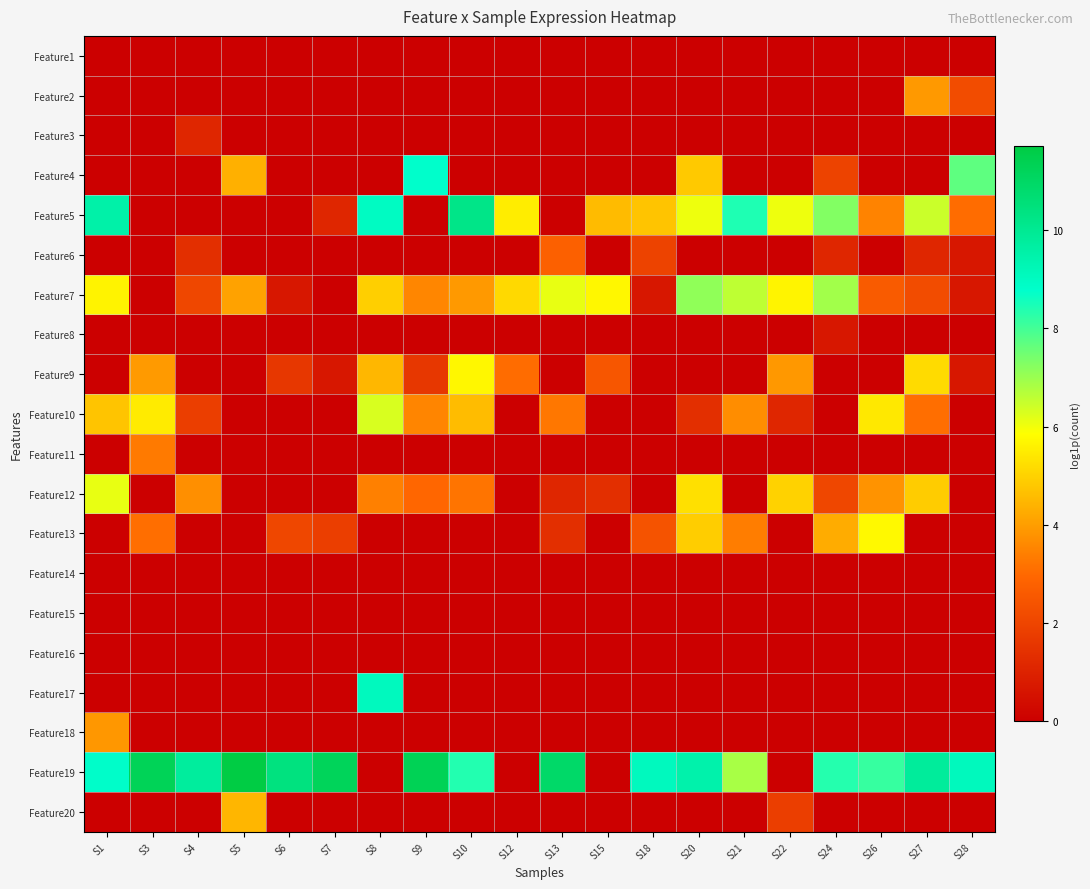

Reading left to right, list all the values displayed in this chart.

Feature1: S1=0.0	S3=0.0	S4=0.0	S5=0.0	S6=0.0	S7=0.0	S8=0.0	S9=0.0	S10=0.0	S12=0.0	S13=0.0	S15=0.0	S18=0.0	S20=0.0	S21=0.0	S22=0.0	S24=0.0	S26=0.0	S27=0.0	S28=0.0
Feature2: S1=0.0	S3=0.0	S4=0.0	S5=0.0	S6=0.0	S7=0.0	S8=0.0	S9=0.0	S10=0.0	S12=0.0	S13=0.0	S15=0.0	S18=0.0	S20=0.0	S21=0.0	S22=0.0	S24=0.0	S26=0.0	S27=3.9	S28=2.2
Feature3: S1=0.0	S3=0.0	S4=1.1	S5=0.0	S6=0.0	S7=0.0	S8=0.0	S9=0.0	S10=0.0	S12=0.0	S13=0.0	S15=0.0	S18=0.0	S20=0.0	S21=0.0	S22=0.0	S24=0.0	S26=0.0	S27=0.0	S28=0.0
Feature4: S1=0.0	S3=0.0	S4=0.0	S5=4.4	S6=0.0	S7=0.0	S8=0.0	S9=8.8	S10=0.0	S12=0.0	S13=0.0	S15=0.0	S18=0.0	S20=4.8	S21=0.0	S22=0.0	S24=1.9	S26=0.0	S27=0.0	S28=7.7
Feature5: S1=9.5	S3=0.0	S4=0.0	S5=0.0	S6=0.0	S7=1.1	S8=9.0	S9=0.0	S10=10.2	S12=5.5	S13=0.0	S15=4.6	S18=4.8	S20=6.1	S21=8.4	S22=6.0	S24=7.3	S26=3.5	S27=6.5	S28=3.0
Feature6: S1=0.0	S3=0.0	S4=1.4	S5=0.0	S6=0.0	S7=0.0	S8=0.0	S9=0.0	S10=0.0	S12=0.0	S13=2.8	S15=0.0	S18=1.9	S20=0.0	S21=0.0	S22=0.0	S24=1.1	S26=0.0	S27=1.1	S28=0.7
Feature7: S1=5.6	S3=0.0	S4=2.1	S5=4.1	S6=0.7	S7=0.0	S8=4.9	S9=3.6	S10=3.9	S12=5.1	S13=6.1	S15=5.7	S18=0.7	S20=7.1	S21=6.6	S22=5.6	S24=6.9	S26=2.6	S27=2.2	S28=0.7
Feature8: S1=0.0	S3=0.0	S4=0.0	S5=0.0	S6=0.0	S7=0.0	S8=0.0	S9=0.0	S10=0.0	S12=0.0	S13=0.0	S15=0.0	S18=0.0	S20=0.0	S21=0.0	S22=0.0	S24=0.7	S26=0.0	S27=0.0	S28=0.0
Feature9: S1=0.0	S3=3.9	S4=0.0	S5=0.0	S6=1.6	S7=0.7	S8=4.5	S9=1.6	S10=5.7	S12=3.0	S13=0.0	S15=2.5	S18=0.0	S20=0.0	S21=0.0	S22=3.9	S24=0.0	S26=0.0	S27=5.2	S28=0.7
Feature10: S1=4.7	S3=5.5	S4=1.8	S5=0.0	S6=0.0	S7=0.0	S8=6.3	S9=3.5	S10=4.6	S12=0.0	S13=3.3	S15=0.0	S18=0.0	S20=1.4	S21=3.7	S22=1.1	S24=0.0	S26=5.4	S27=3.1	S28=0.0
Feature11: S1=0.0	S3=3.3	S4=0.0	S5=0.0	S6=0.0	S7=0.0	S8=0.0	S9=0.0	S10=0.0	S12=0.0	S13=0.0	S15=0.0	S18=0.0	S20=0.0	S21=0.0	S22=0.0	S24=0.0	S26=0.0	S27=0.0	S28=0.0
Feature12: S1=6.1	S3=0.0	S4=3.7	S5=0.0	S6=0.0	S7=0.0	S8=3.4	S9=2.9	S10=3.2	S12=0.0	S13=1.1	S15=1.4	S18=0.0	S20=5.3	S21=0.0	S22=5.0	S24=2.1	S26=3.8	S27=4.9	S28=0.0
Feature13: S1=0.0	S3=3.1	S4=0.0	S5=0.0	S6=2.1	S7=1.8	S8=0.0	S9=0.0	S10=0.0	S12=0.0	S13=1.4	S15=0.0	S18=2.4	S20=4.9	S21=3.4	S22=0.0	S24=4.3	S26=5.7	S27=0.0	S28=0.0
Feature14: S1=0.0	S3=0.0	S4=0.0	S5=0.0	S6=0.0	S7=0.0	S8=0.0	S9=0.0	S10=0.0	S12=0.0	S13=0.0	S15=0.0	S18=0.0	S20=0.0	S21=0.0	S22=0.0	S24=0.0	S26=0.0	S27=0.0	S28=0.0
Feature15: S1=0.0	S3=0.0	S4=0.0	S5=0.0	S6=0.0	S7=0.0	S8=0.0	S9=0.0	S10=0.0	S12=0.0	S13=0.0	S15=0.0	S18=0.0	S20=0.0	S21=0.0	S22=0.0	S24=0.0	S26=0.0	S27=0.0	S28=0.0
Feature16: S1=0.0	S3=0.0	S4=0.0	S5=0.0	S6=0.0	S7=0.0	S8=0.0	S9=0.0	S10=0.0	S12=0.0	S13=0.0	S15=0.0	S18=0.0	S20=0.0	S21=0.0	S22=0.0	S24=0.0	S26=0.0	S27=0.0	S28=0.0
Feature17: S1=0.0	S3=0.0	S4=0.0	S5=0.0	S6=0.0	S7=0.0	S8=9.1	S9=0.0	S10=0.0	S12=0.0	S13=0.0	S15=0.0	S18=0.0	S20=0.0	S21=0.0	S22=0.0	S24=0.0	S26=0.0	S27=0.0	S28=0.0
Feature18: S1=3.9	S3=0.0	S4=0.0	S5=0.0	S6=0.0	S7=0.0	S8=0.0	S9=0.0	S10=0.0	S12=0.0	S13=0.0	S15=0.0	S18=0.0	S20=0.0	S21=0.0	S22=0.0	S24=0.0	S26=0.0	S27=0.0	S28=0.0
Feature19: S1=8.8	S3=11.3	S4=9.8	S5=11.7	S6=10.4	S7=11.2	S8=0.0	S9=11.3	S10=8.4	S12=0.0	S13=10.9	S15=0.0	S18=9.1	S20=9.5	S21=6.9	S22=0.0	S24=8.4	S26=8.2	S27=9.8	S28=9.1
Feature20: S1=0.0	S3=0.0	S4=0.0	S5=4.5	S6=0.0	S7=0.0	S8=0.0	S9=0.0	S10=0.0	S12=0.0	S13=0.0	S15=0.0	S18=0.0	S20=0.0	S21=0.0	S22=1.8	S24=0.0	S26=0.0	S27=0.0	S28=0.0